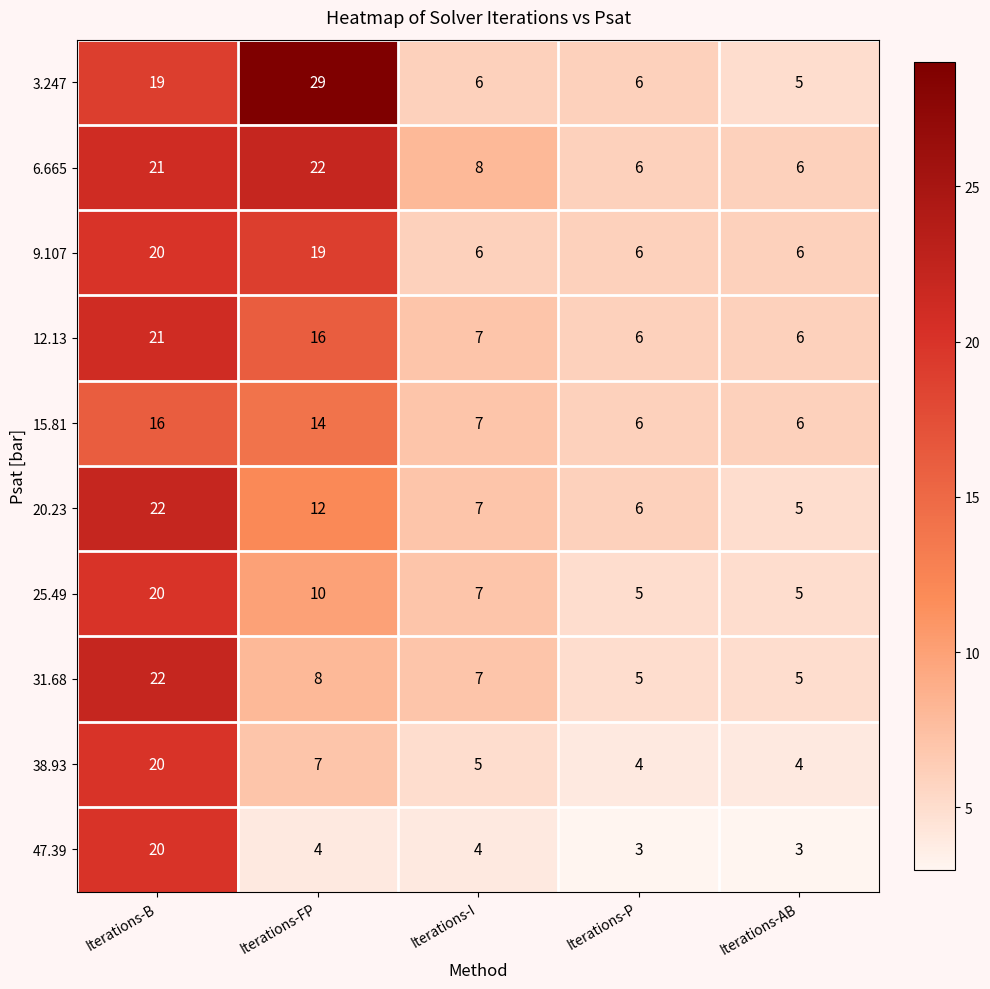

How many data points in 12.13 are less than 7?

2